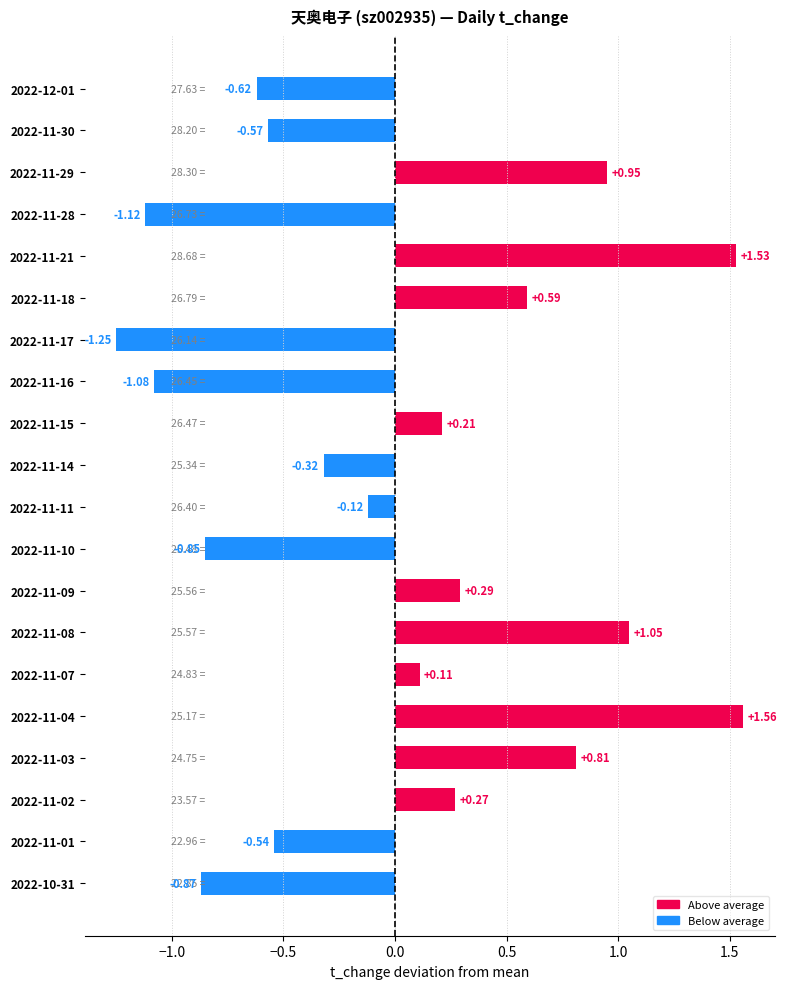

Are the bars grouped side by side (vs. stacked)?

No